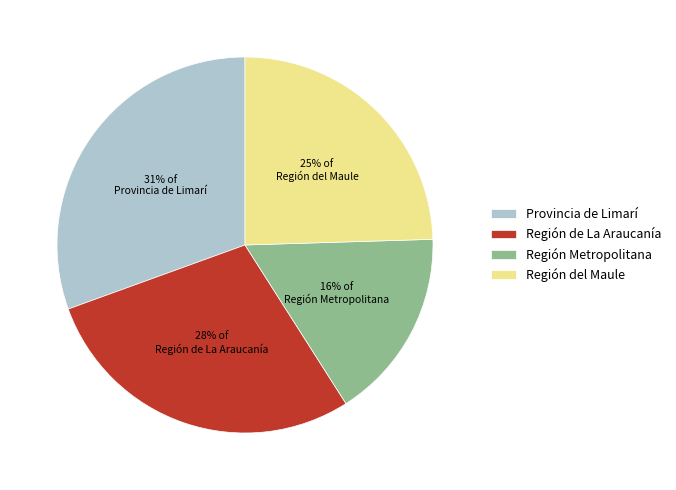

To the nearest percent, what portion does Región del Maule represent?

25%